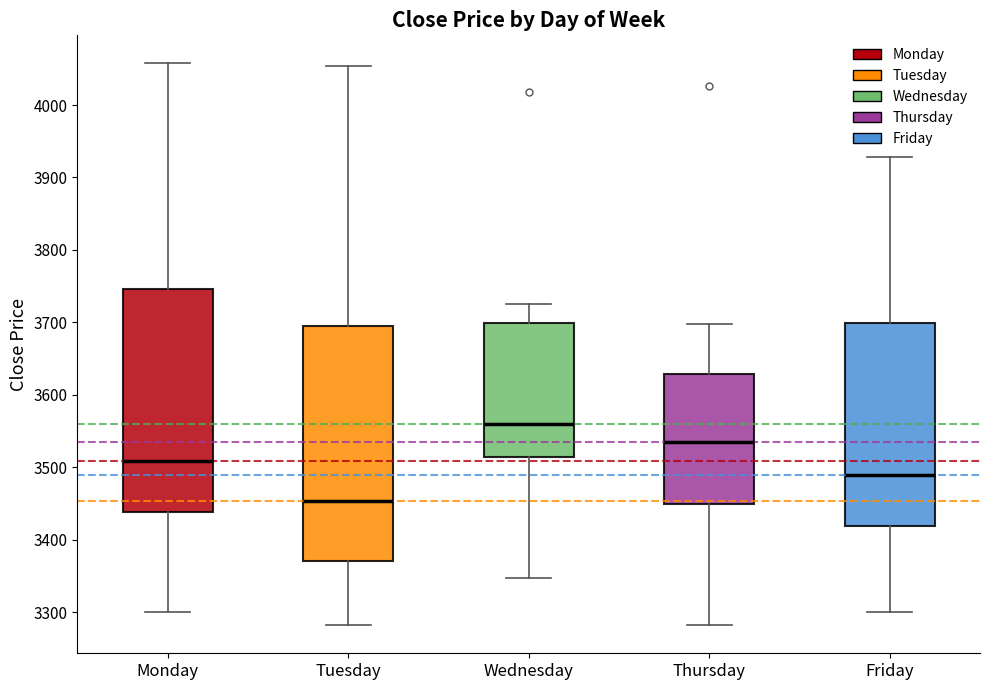

Which box is the tallest, from its lower edge to its upper edge?

Tuesday